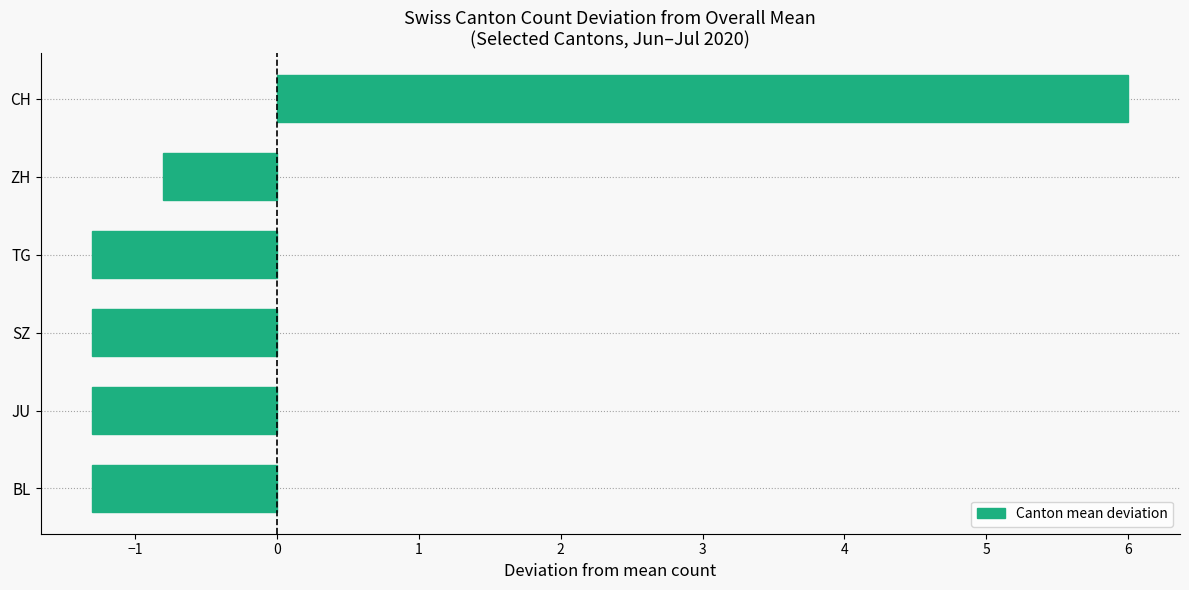

What is the greatest value displayed?

6.0